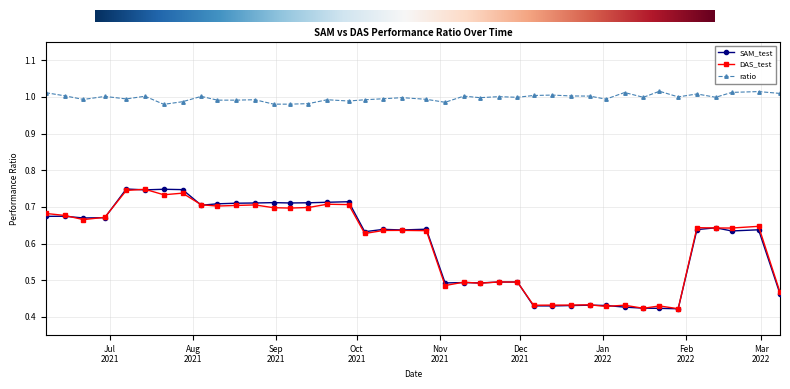

At how many categories does at least one series exceed 0?

40